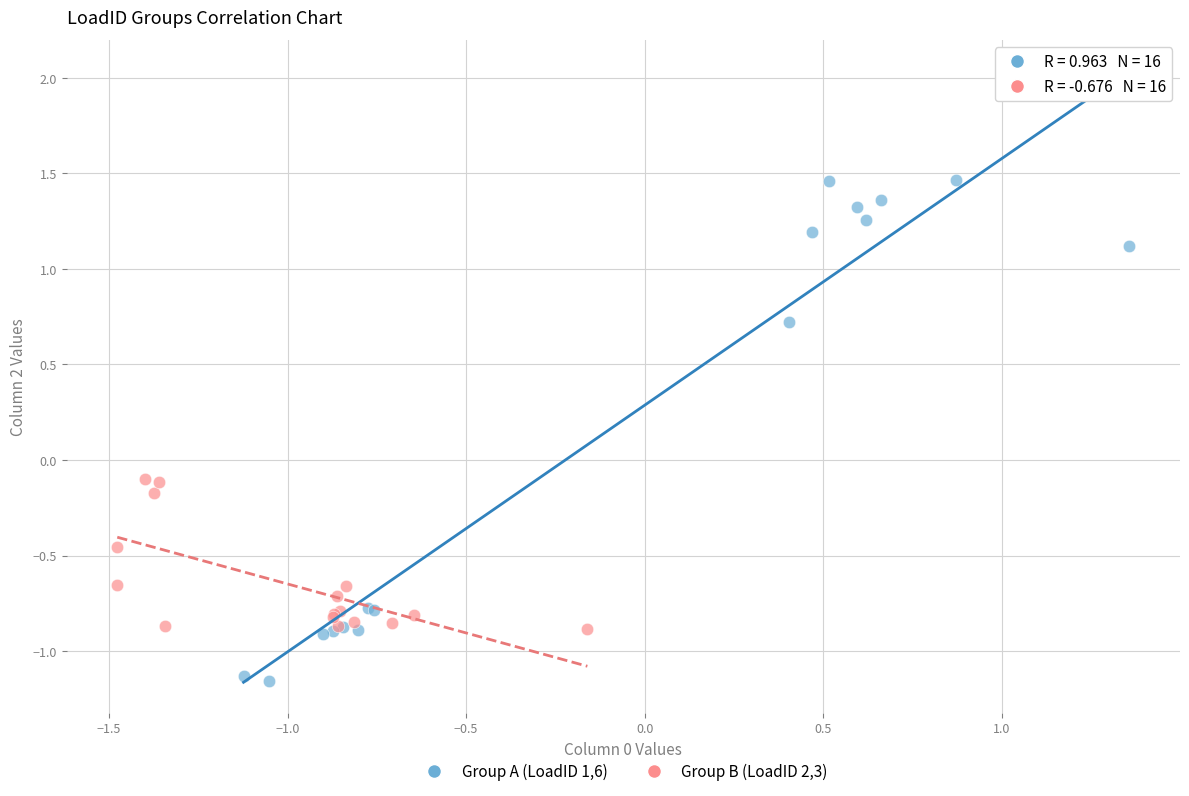

Which series contains the lowest Y value?

Group A (LoadID 1,6)